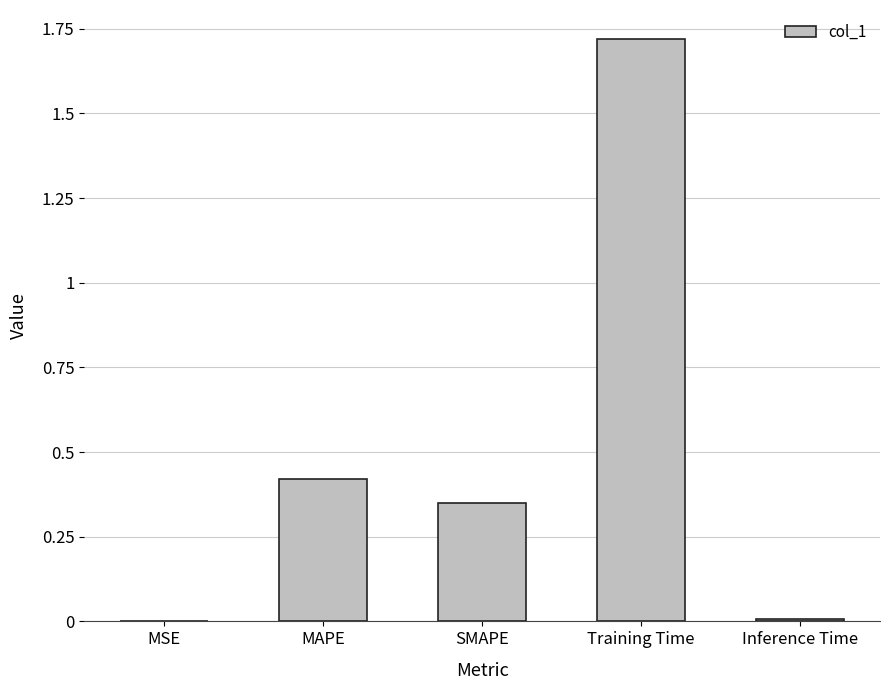

What is the sum of the values at Training Time and MAPE?

2.1